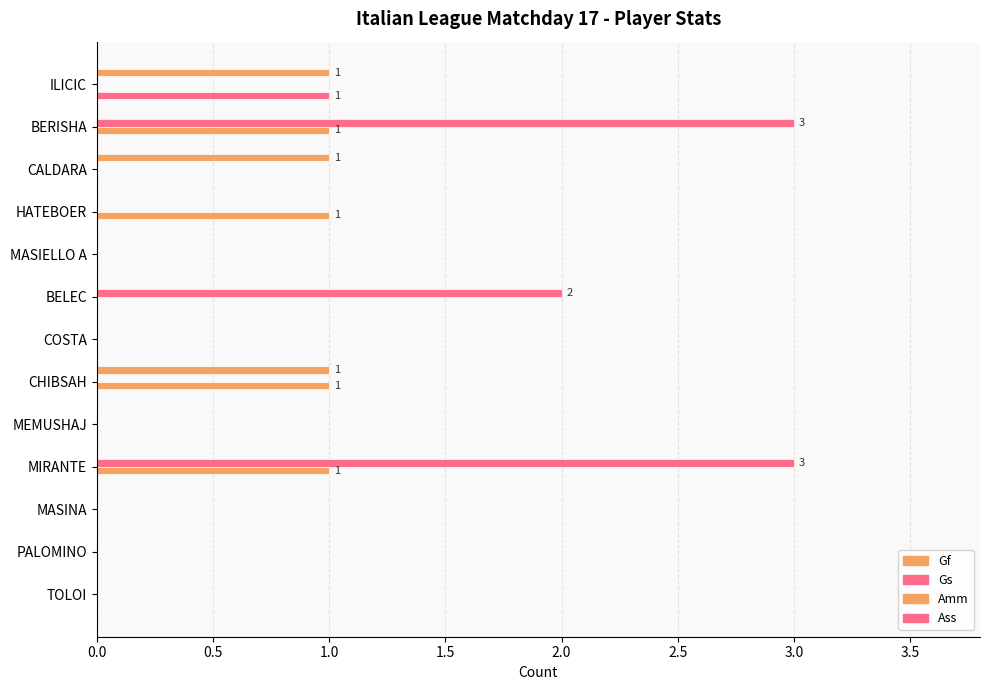

Count the Ass values in the range 0 to 1.

13